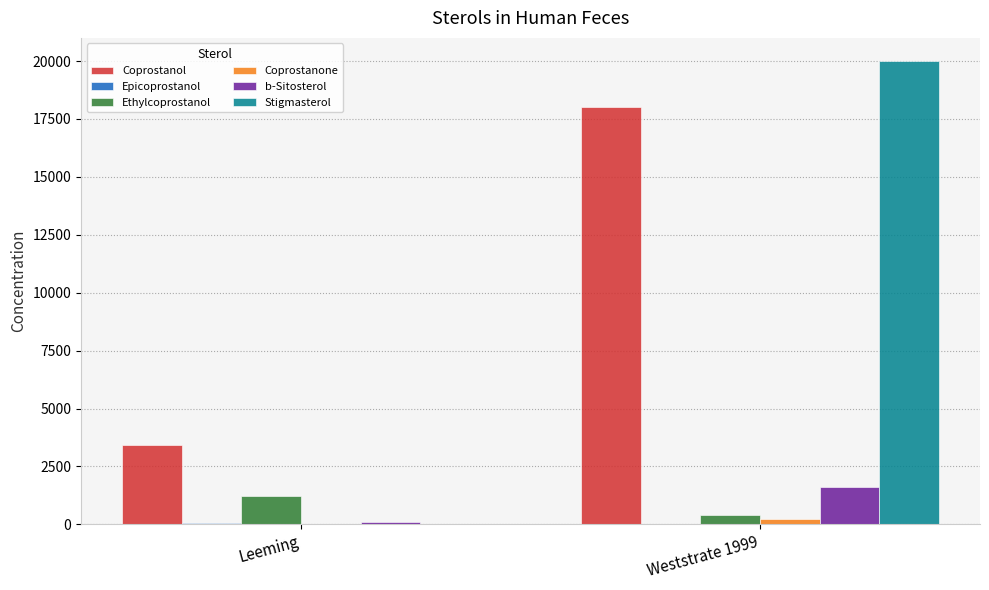

What is the total value across all series at Weststrate 1999?

40260